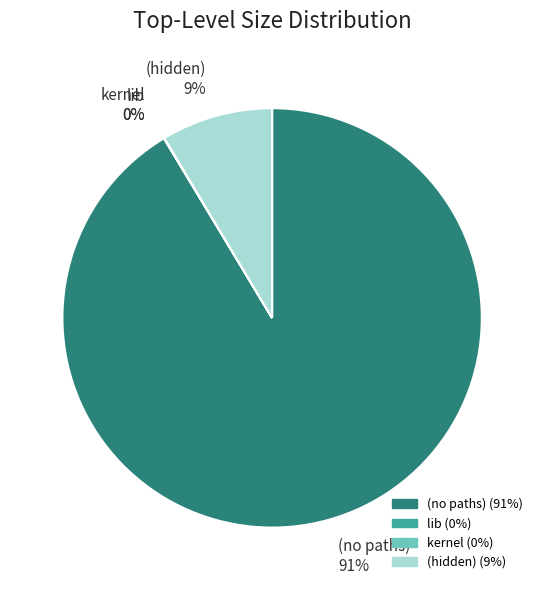

Is it true that (hidden) is 9% of the pie?

True